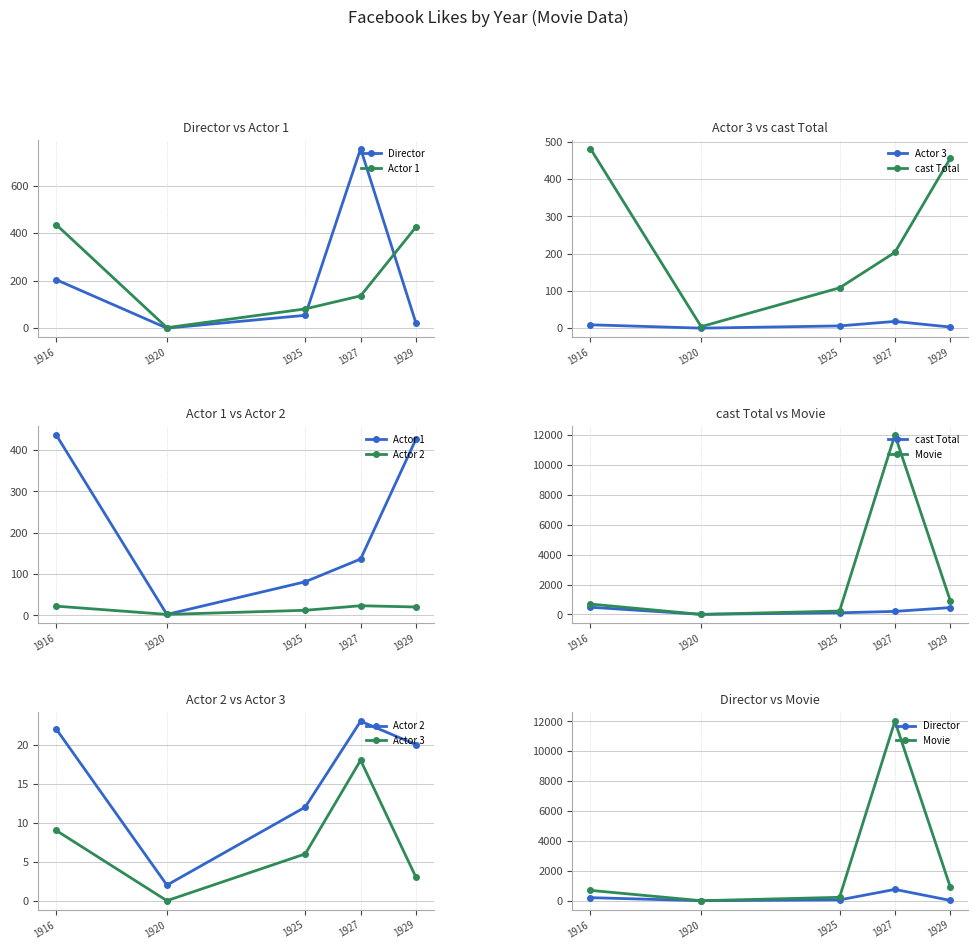

Between which two adjacent categories do cast Total and Movie first intersect?

1916 and 1920